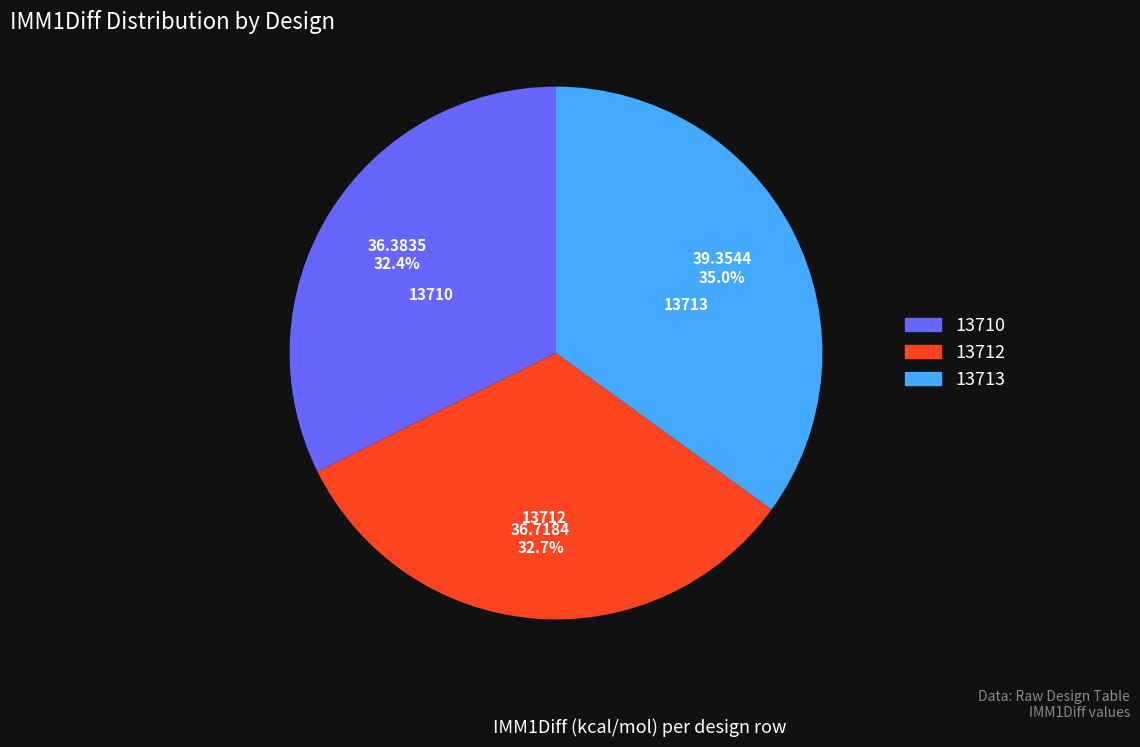

How many segments does this pie chart have?

3